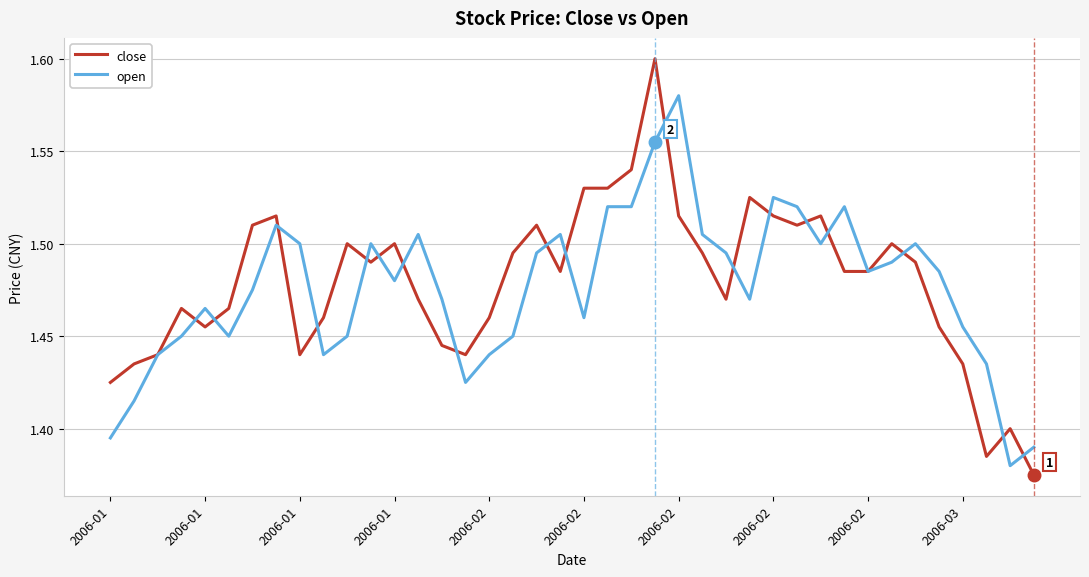

Which series has the largest range (max minus min)?

close